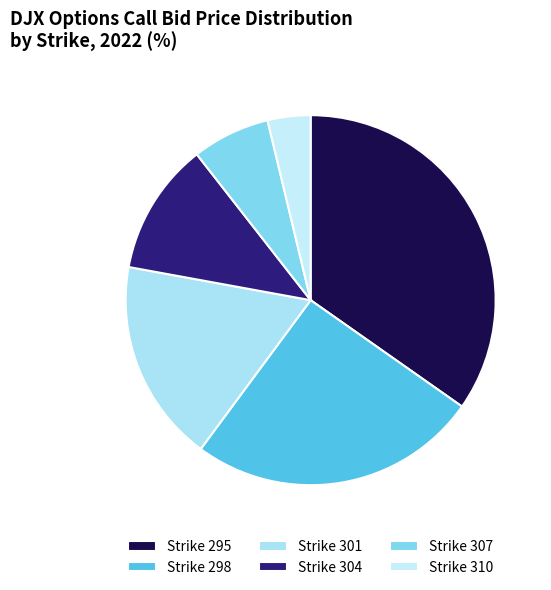

Is there a majority slice in this chart?

No